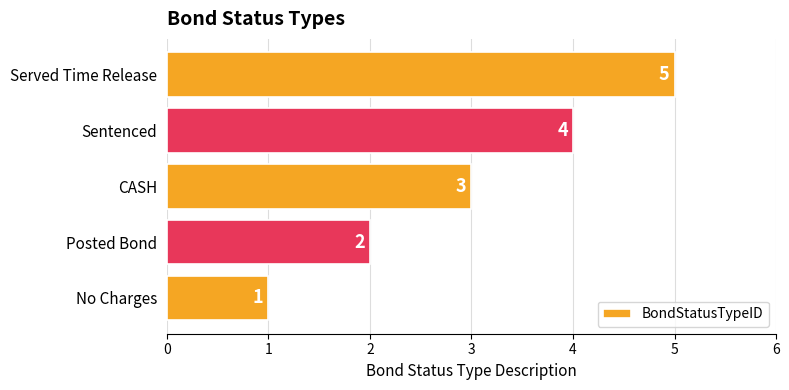

At which label is the value closest to 3?

CASH